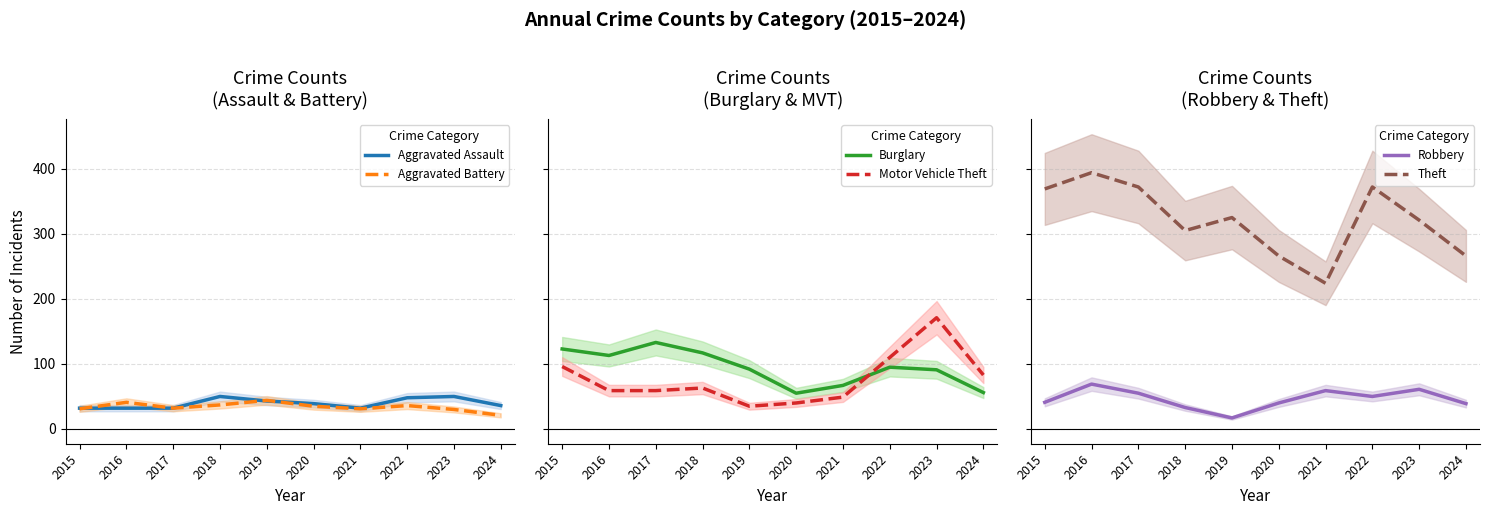

How many distinct data groups are displayed?

6